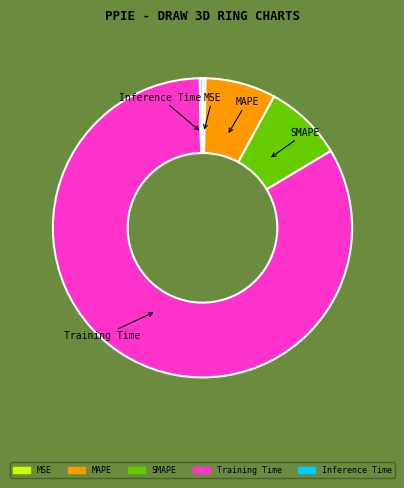

Count the number of slices in the pie.

5